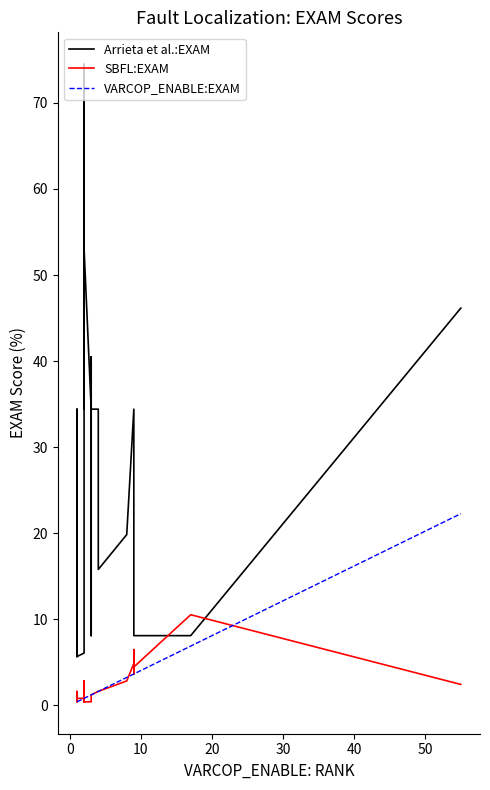

Reading right to left, what are all the values shown in this chart?

Arrieta et al.:EXAM: 46.2	8.1	8.1	34.4	34.4	34.4	34.4	19.8	15.8	34.4	34.4	40.5	8.1	34.4	53.0	34.4	60.7	74.5	53.0	34.4	6.1	5.7	7.7	7.7	13.8	5.7	7.7	7.7	13.8	7.7	13.8	34.4	34.4	8.1	13.8	13.8
SBFL:EXAM: 2.4	10.5	4.5	3.6	3.6	6.5	4.9	2.8	1.6	1.6	1.2	1.2	1.2	0.4	0.4	0.8	2.0	2.8	1.2	0.4	0.8	0.8	0.8	0.8	0.8	0.8	0.8	0.8	1.6	0.8	0.8	0.4	0.4	0.4	0.8	0.8
VARCOP_ENABLE:EXAM: 22.3	6.9	3.6	3.6	3.6	3.6	3.6	3.2	1.6	1.6	1.2	1.2	1.2	1.2	0.8	0.8	0.8	0.8	0.8	0.8	0.8	0.4	0.4	0.4	0.4	0.4	0.4	0.4	0.4	0.4	0.4	0.4	0.4	0.4	0.4	0.4